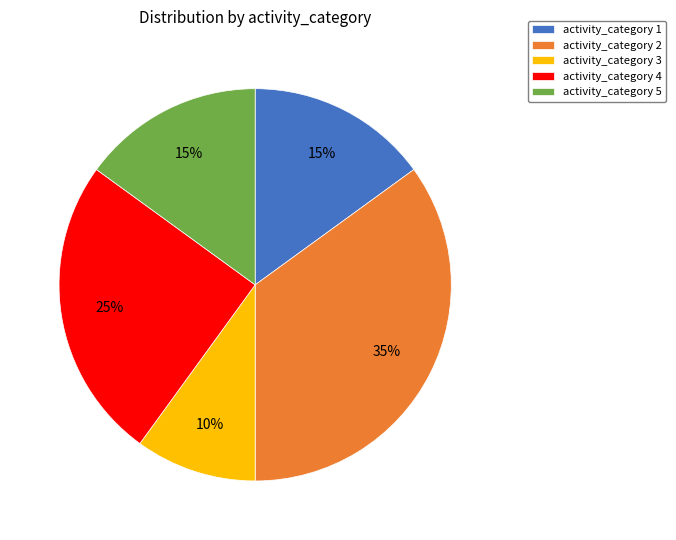

Is the sum of activity_category 2 and activity_category 3 greater than half?

No